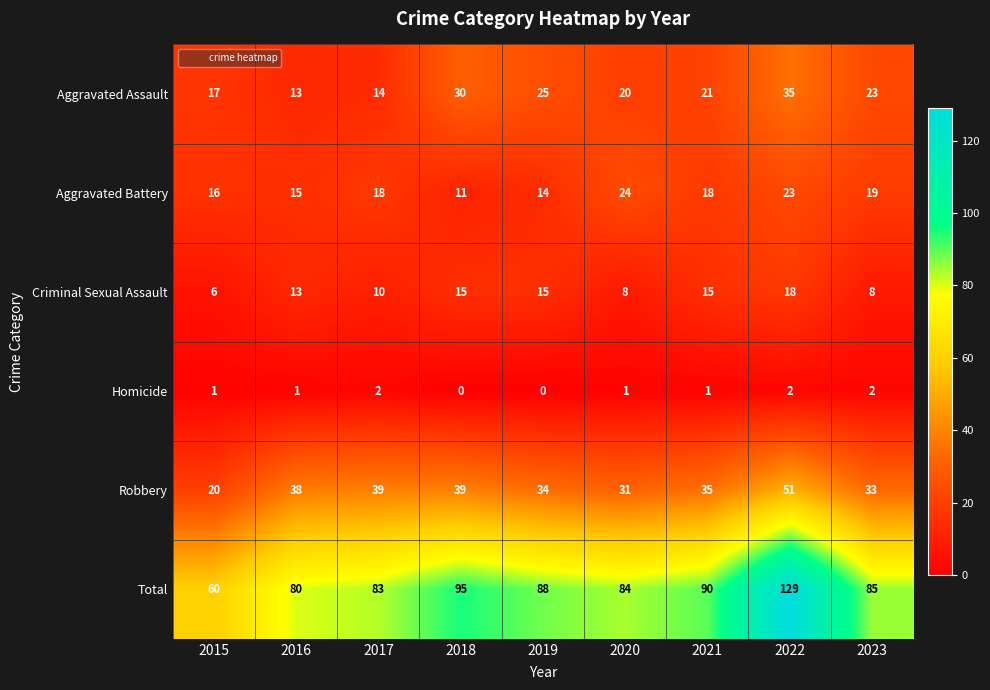

What is the difference between the highest and lowest values at 2022?

127